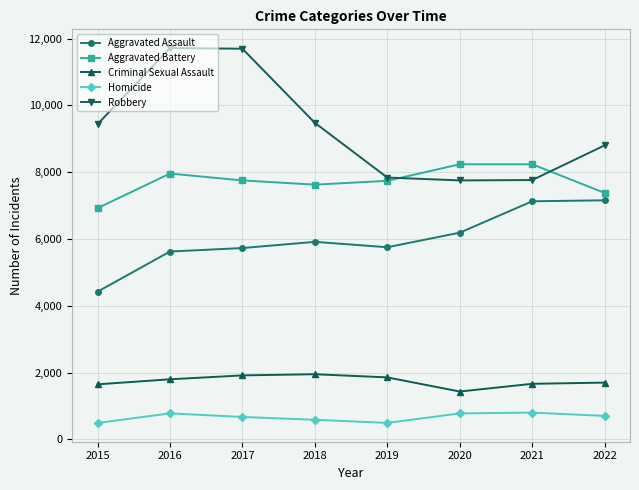

What is the lowest value of the Robbery series?

7753